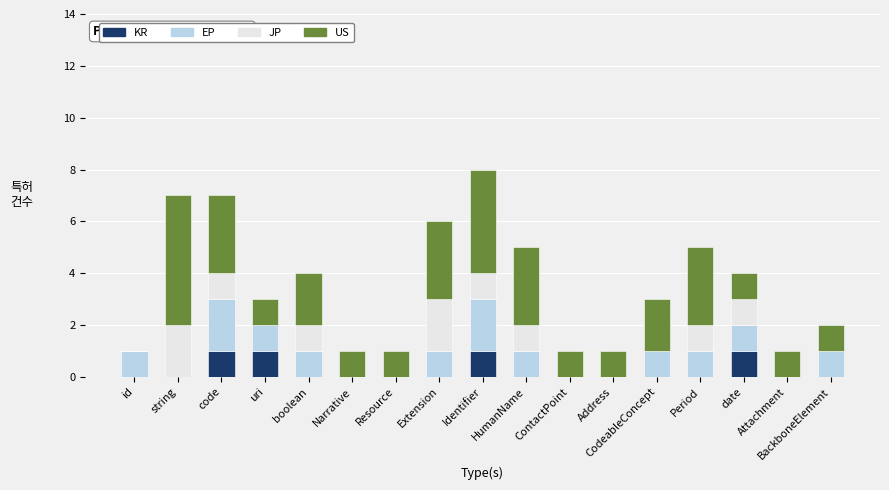

The KR series shows 0 at boolean. True or false?

True